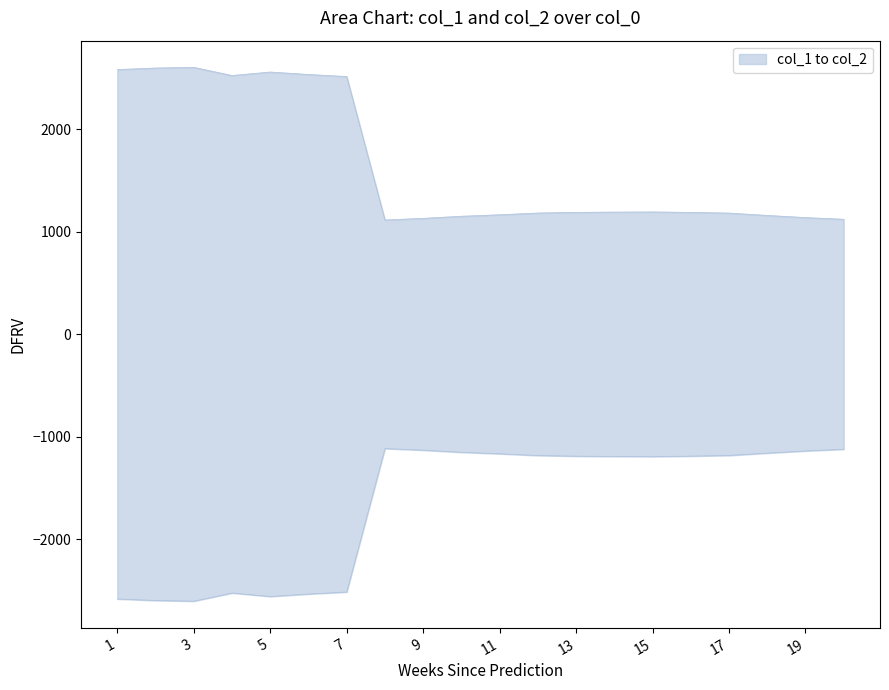

Rank the categories by value from lowest to highest.

8, 20, 9, 19, 10, 18, 11, 17, 12, 16, 13, 14, 15, 7, 4, 6, 5, 1, 2, 3